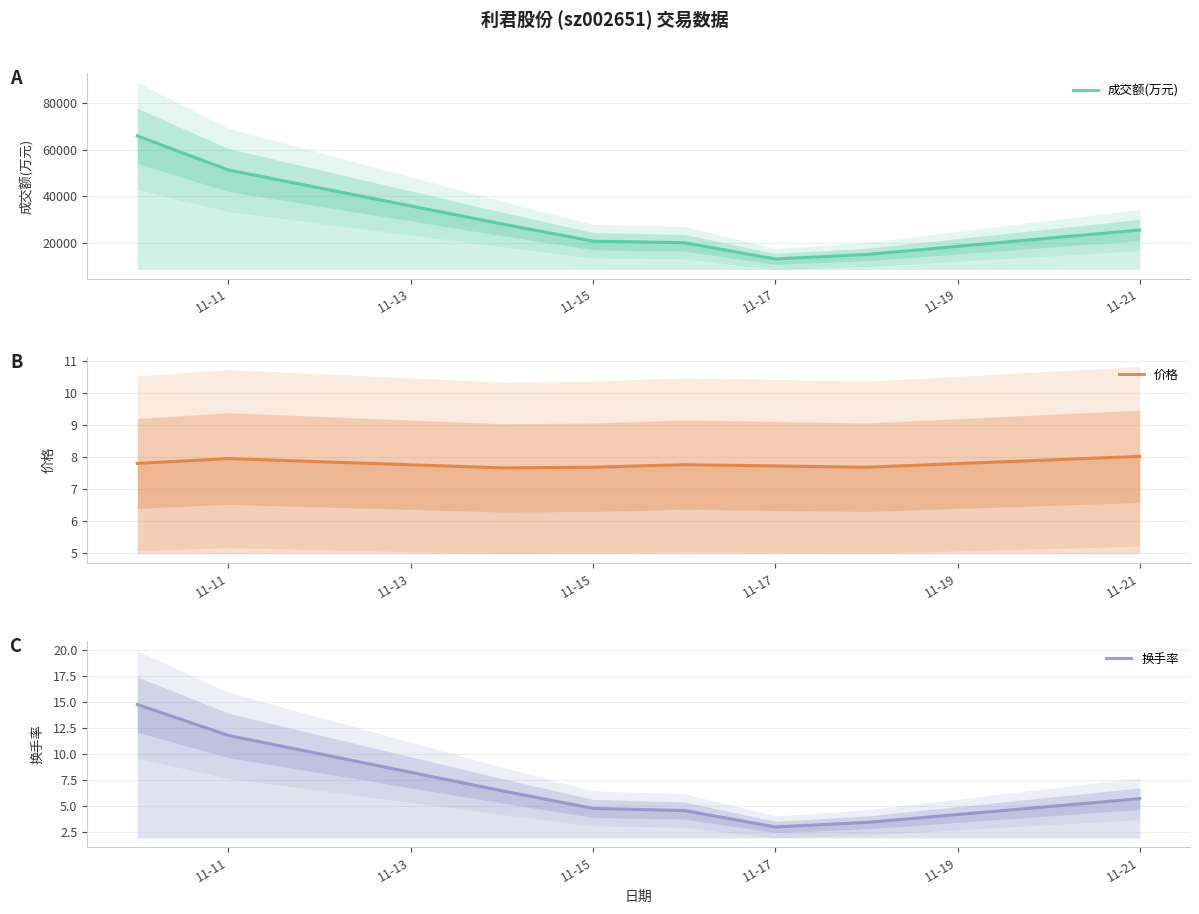

What is the lowest value of the 价格 series?

7.7